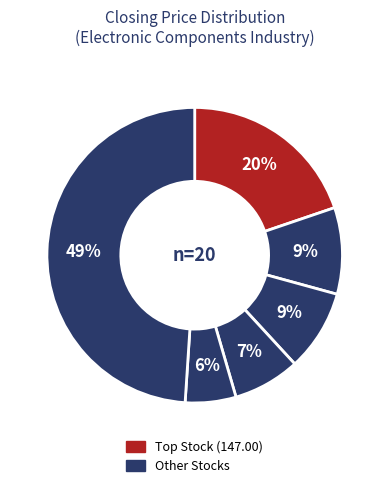

How many segments does this pie chart have?

6